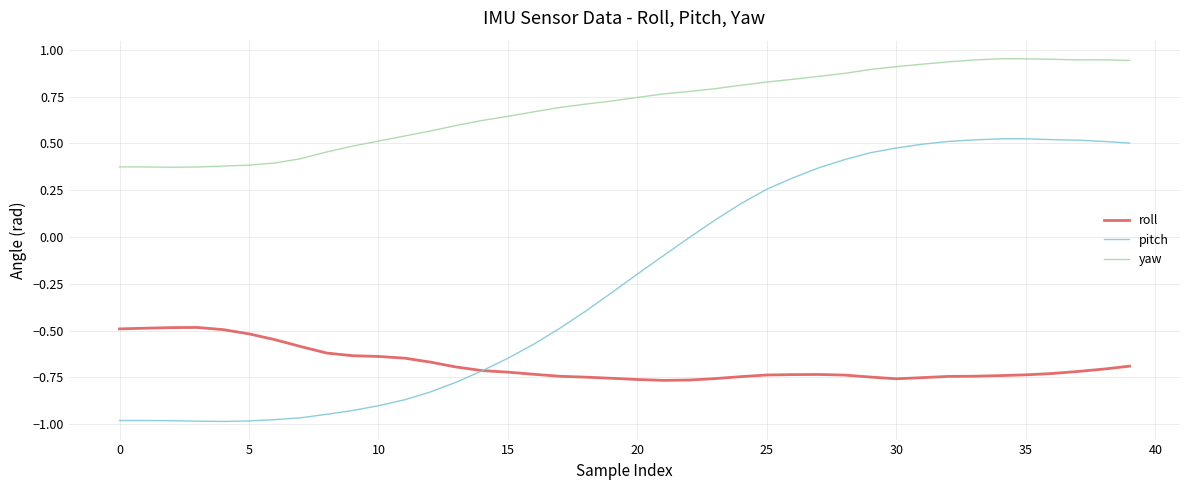

Rank the series by their average value, from highest to lowest.

yaw, pitch, roll